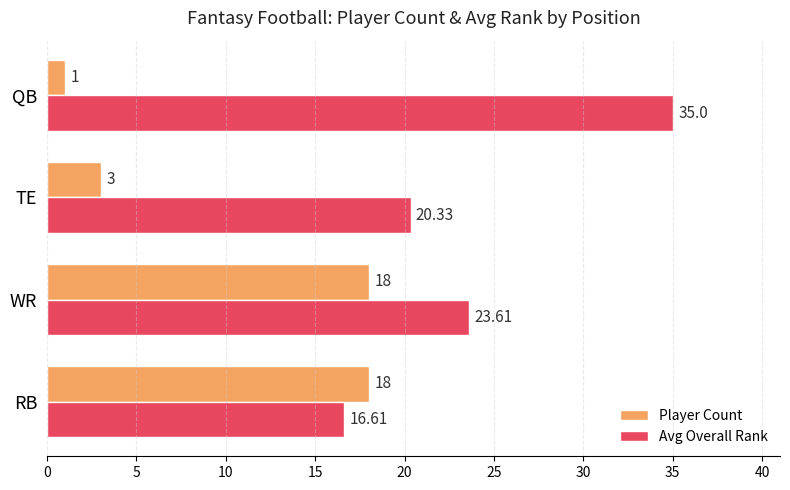

What is the difference between the Player Count values at WR and QB?

17.0